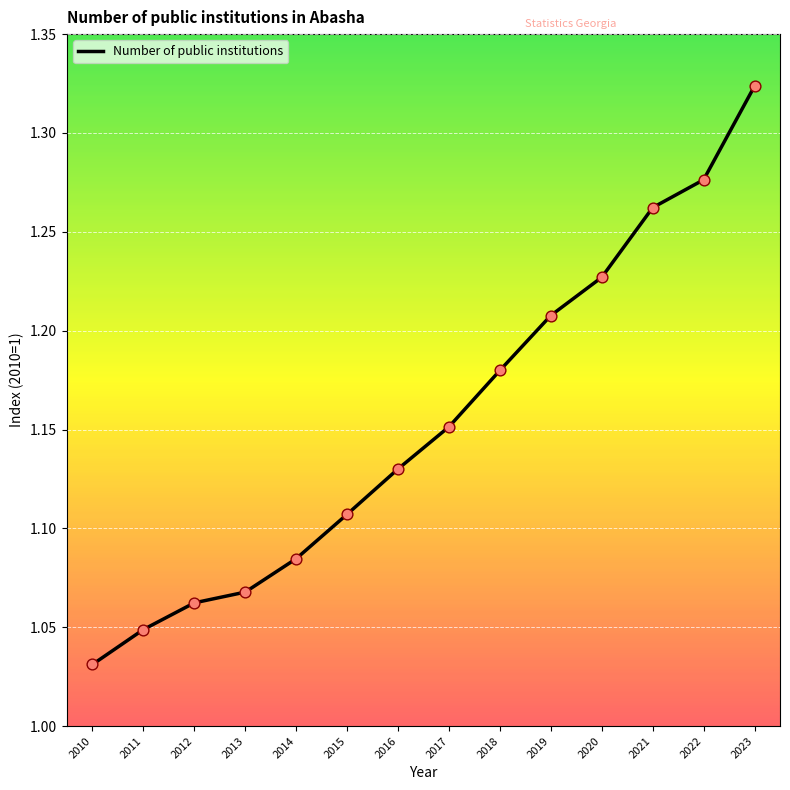

What is the change in value from 2017 to 2019?

+0.1